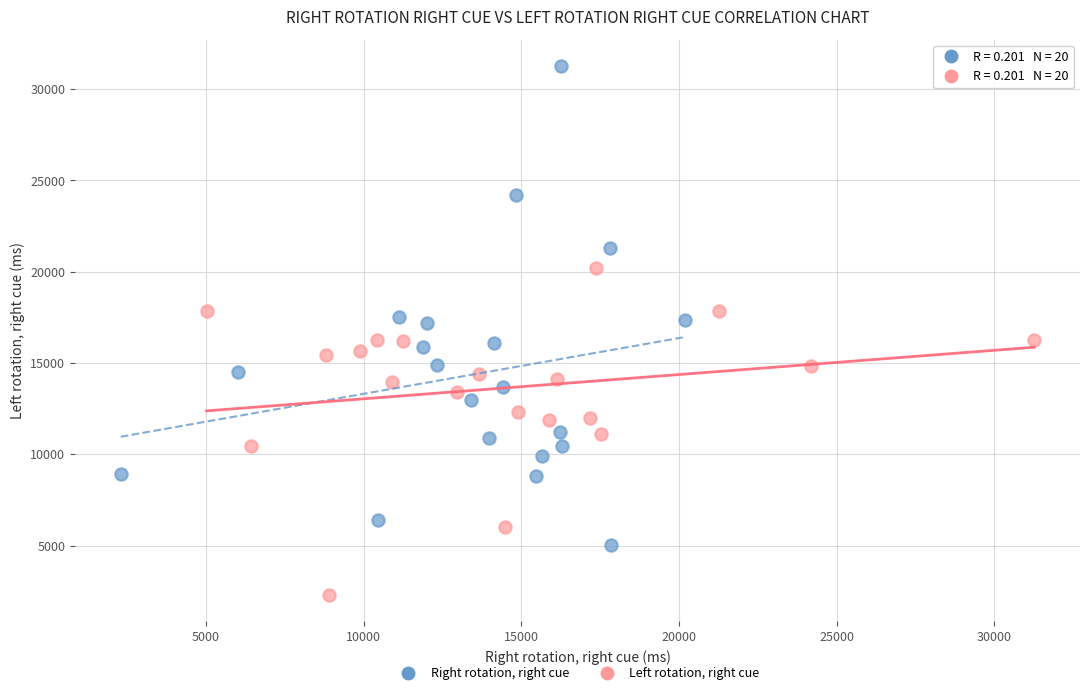

Which series reaches the maximum Y coordinate?

Right rotation, right cue